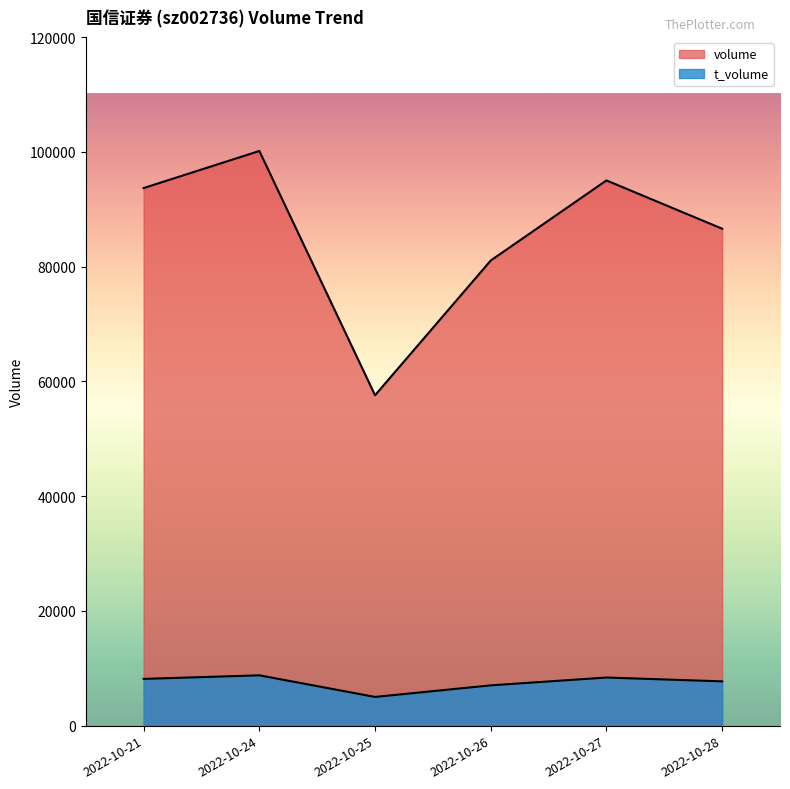

Where does the t_volume series first go above 8147?

2022-10-24